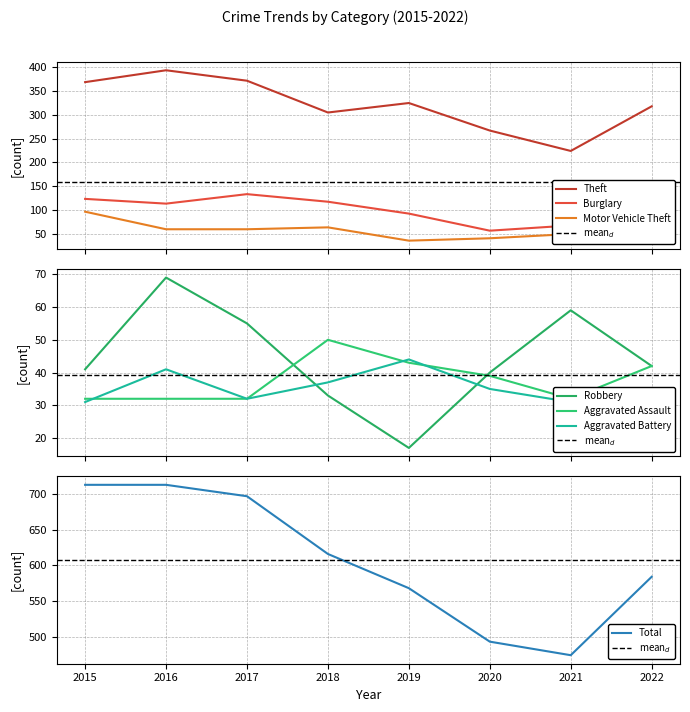

True or false: Theft and Motor Vehicle Theft cross at least once.

False